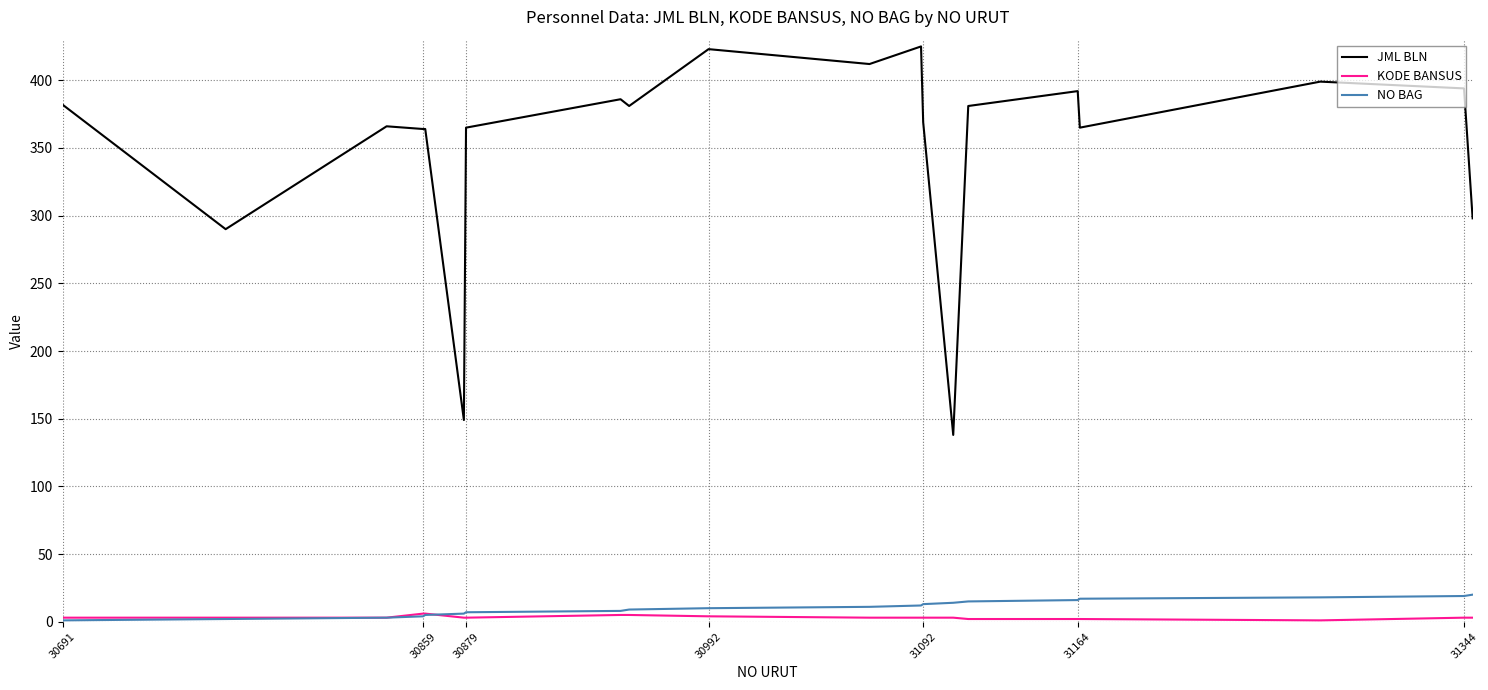

What is the minimum value shown in the chart?

1